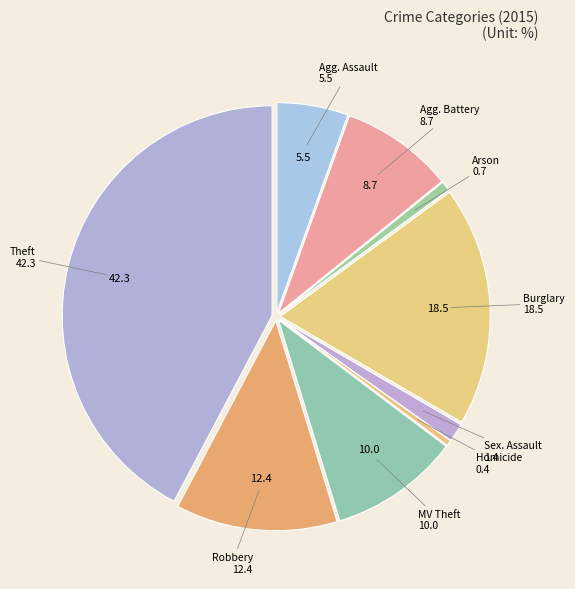

Approximately how many times larger is the value at Agg. Assault compared to Agg. Battery?

0.6